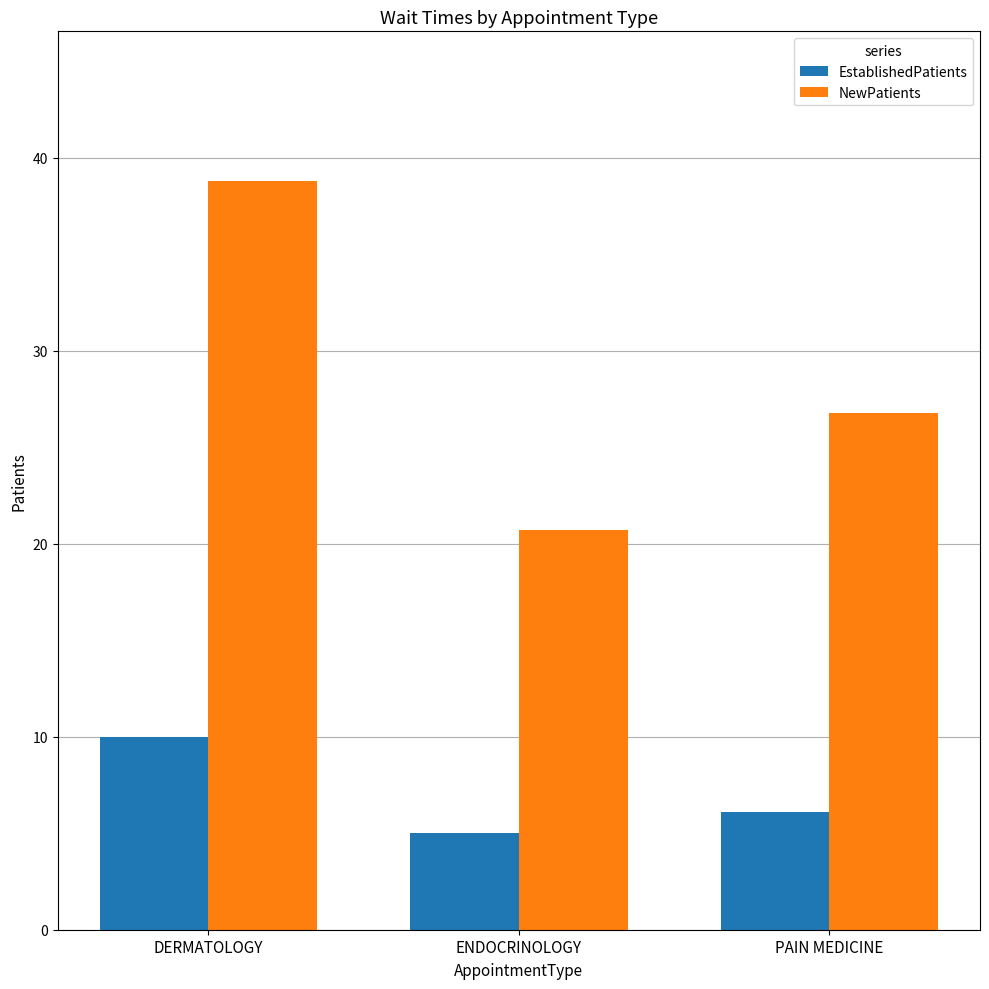

Is the value of NewPatients at DERMATOLOGY greater than the value of EstablishedPatients at DERMATOLOGY?

Yes